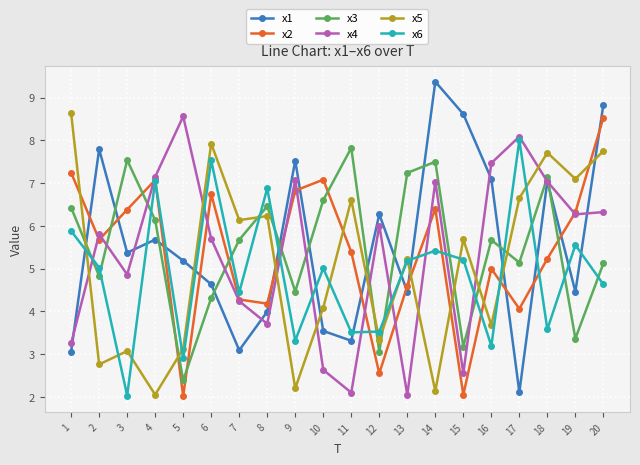

What is the total value across all series at 19?

33.1